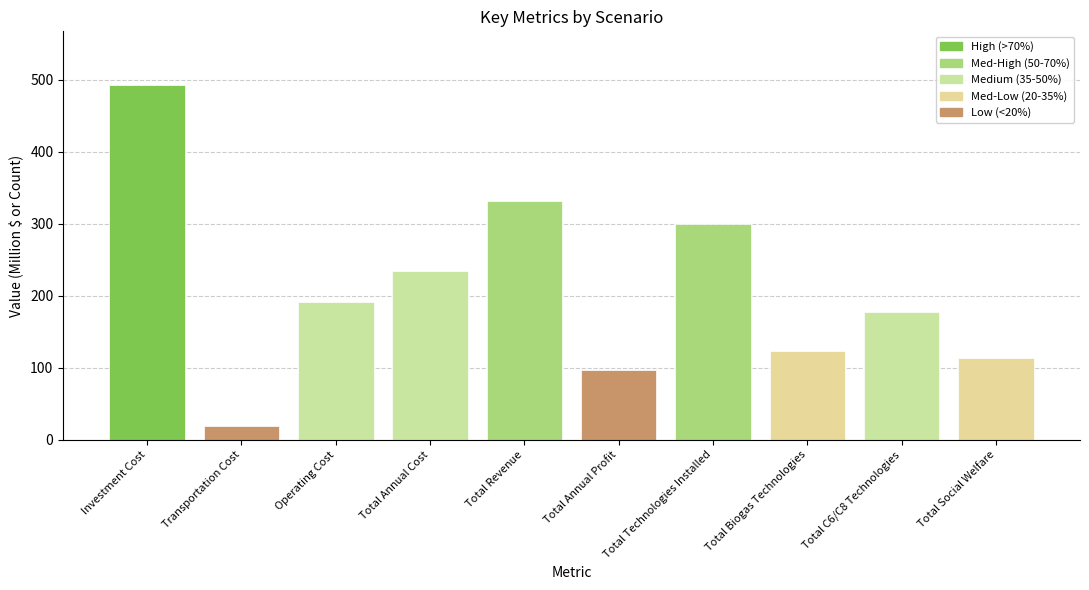

What is the value of the 2nd bar from the left?

18.6